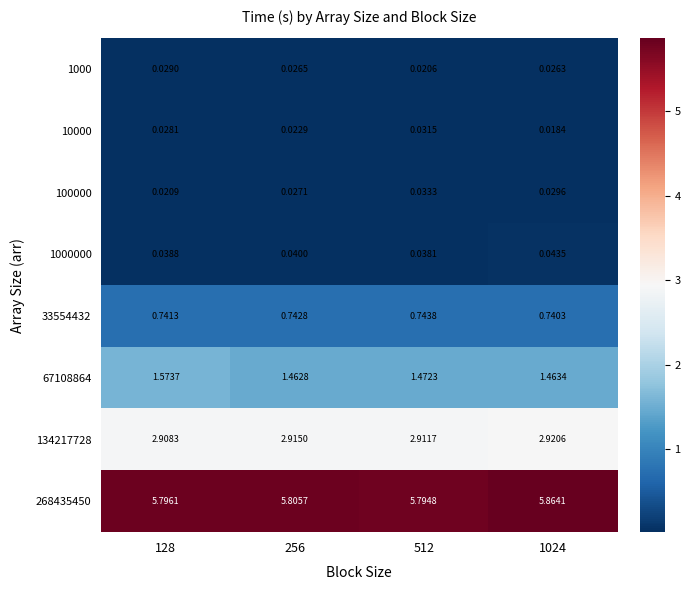

How many categories are shown in the chart?

4